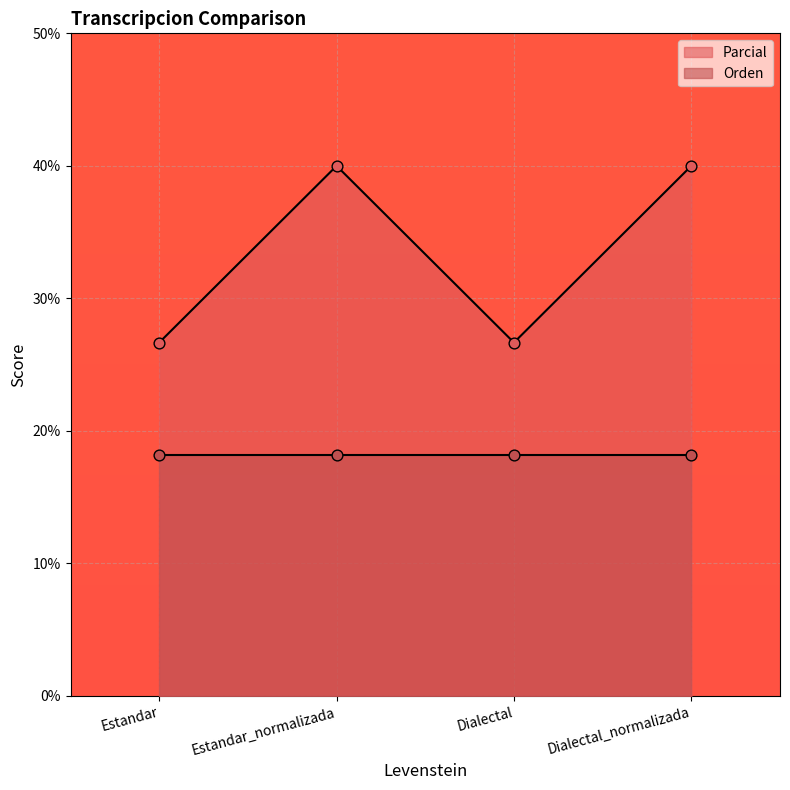

Which has a higher value, Estandar_normalizada or Dialectal?

Estandar_normalizada